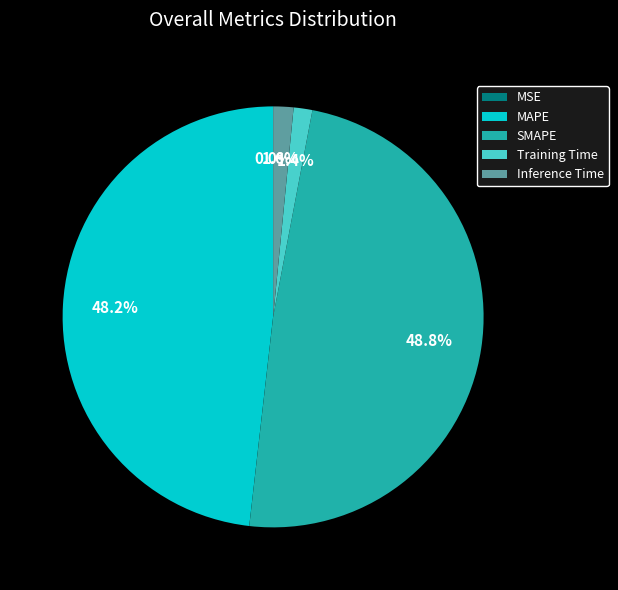

Approximately how many times larger is the value at MAPE compared to SMAPE?

1.0